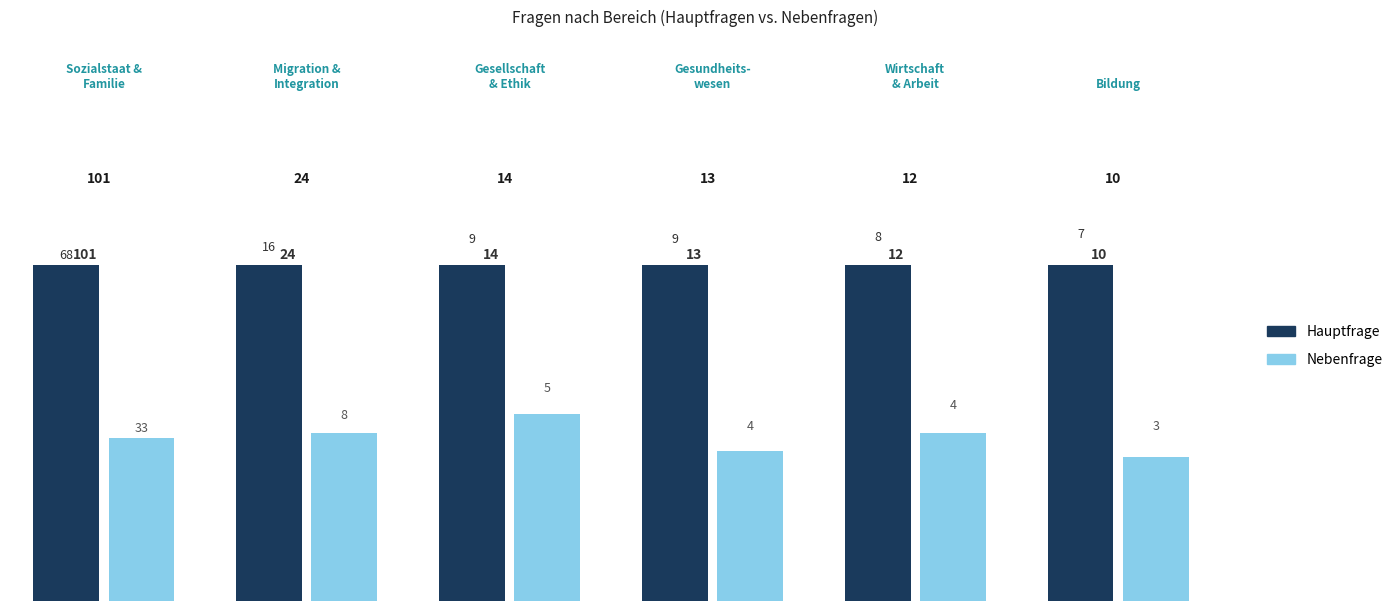

What is the label of the 3rd bar from the right?

Gesundheitswesen